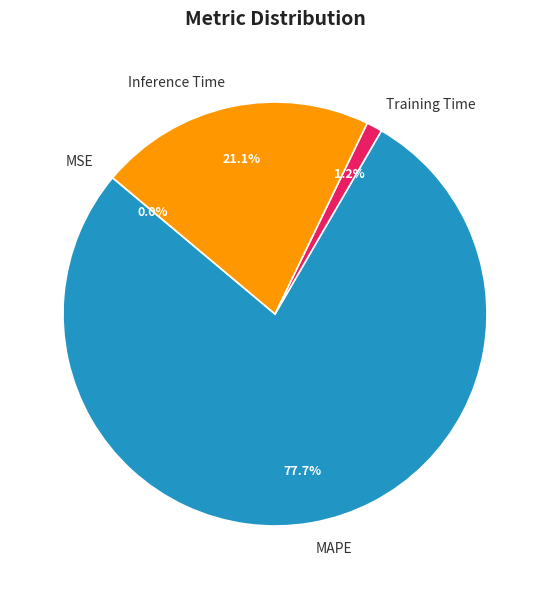

To the nearest percent, what percentage of the pie is Inference Time?

21%